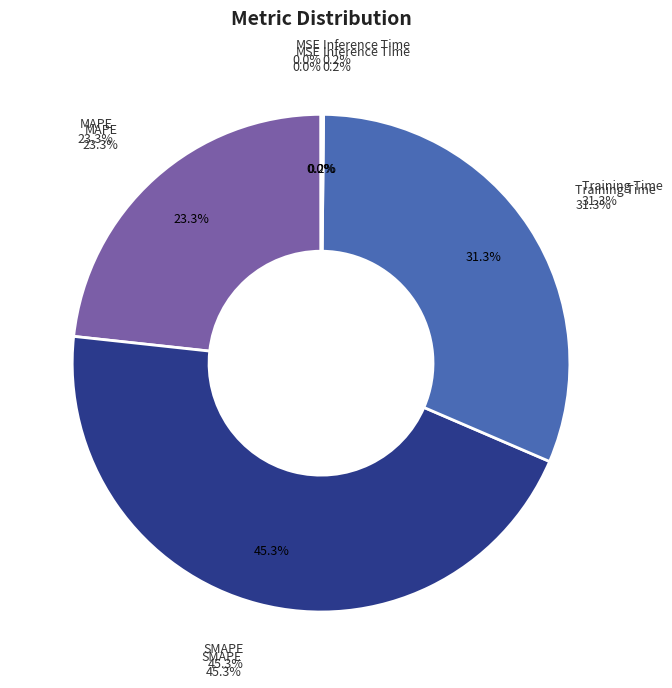

Does any single category account for the majority?

No